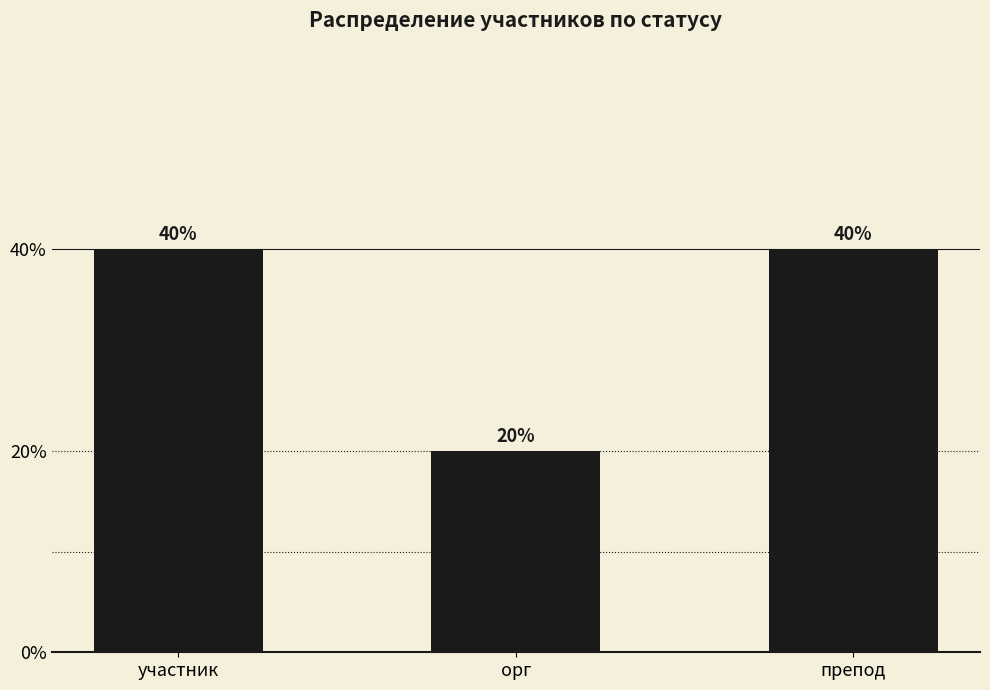

How many data points are less than 40?

1